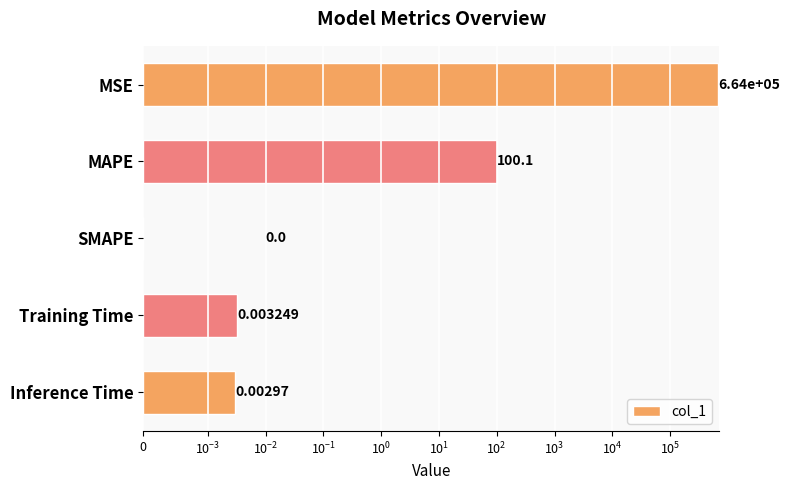

How many values are above zero?

4